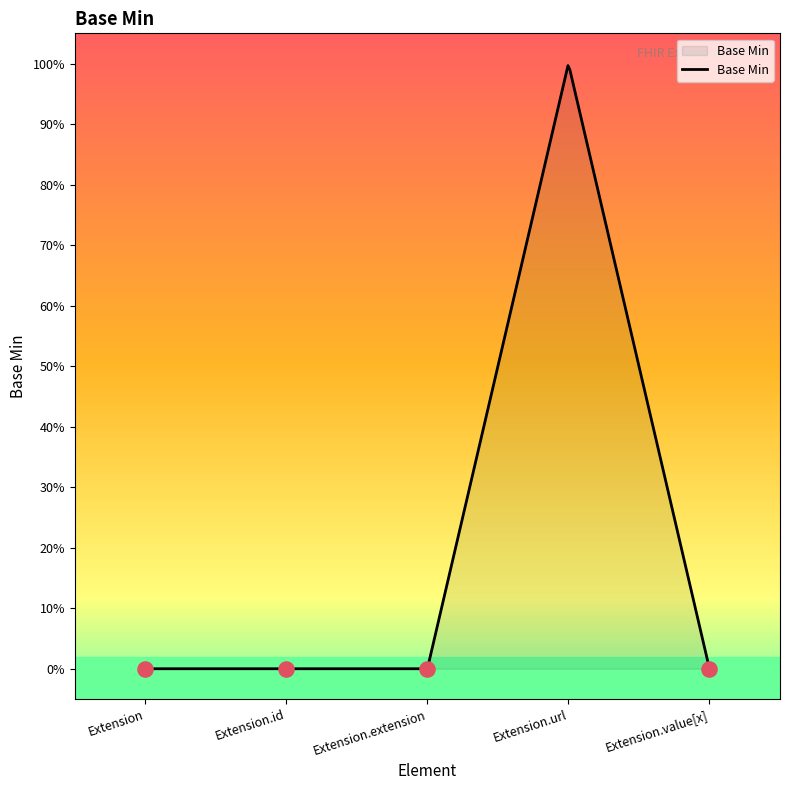

What is the change in value from Extension.id to Extension.url?

+1